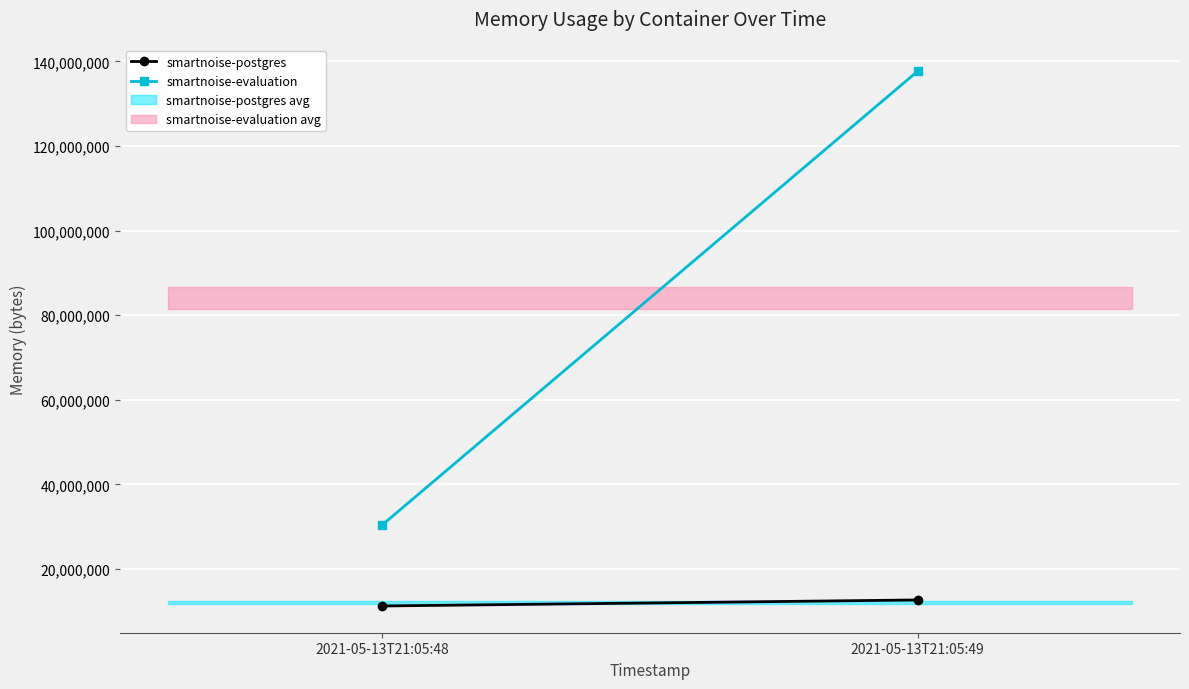

Which category has the lowest value across all series?

2021-05-13T21:05:48